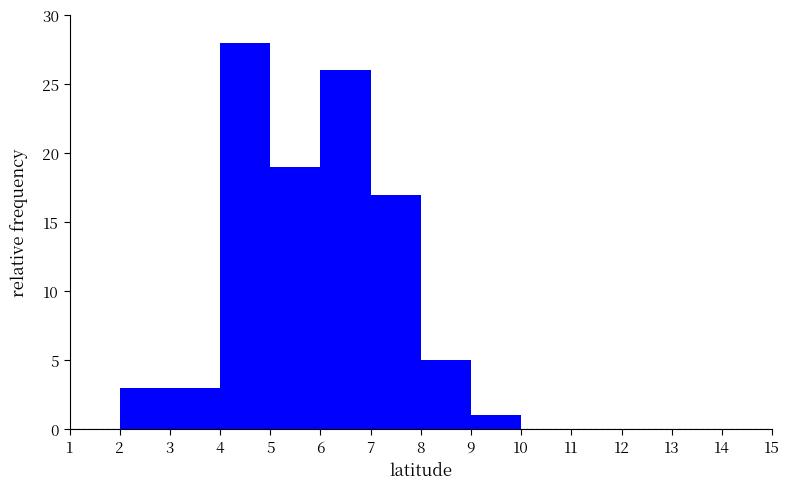

Reading left to right, transcribe this chart: for each bar, give the range it covers on the x-axis and its height. The values are not printed on the chart, so give them approximately, as read against the axis.

1 to 2: 0
2 to 3: 3
3 to 4: 3
4 to 5: 28
5 to 6: 19
6 to 7: 26
7 to 8: 17
8 to 9: 5
9 to 10: 1
10 to 11: 0
11 to 12: 0
12 to 13: 0
13 to 14: 0
14 to 15: 0